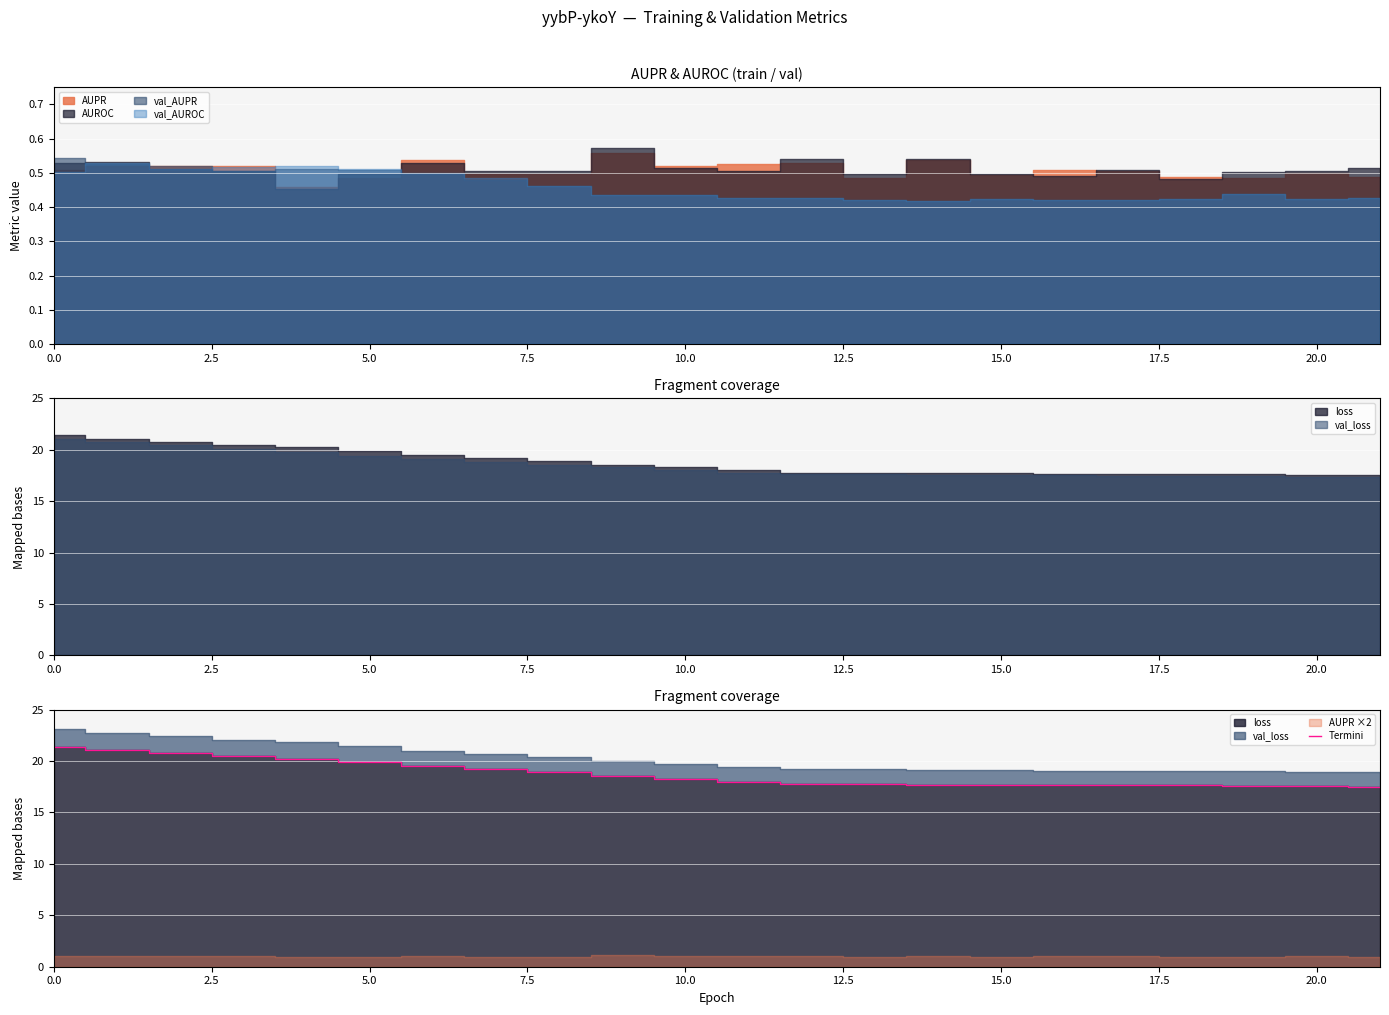

True or false: the data has more than 2 interior local peaks.

False